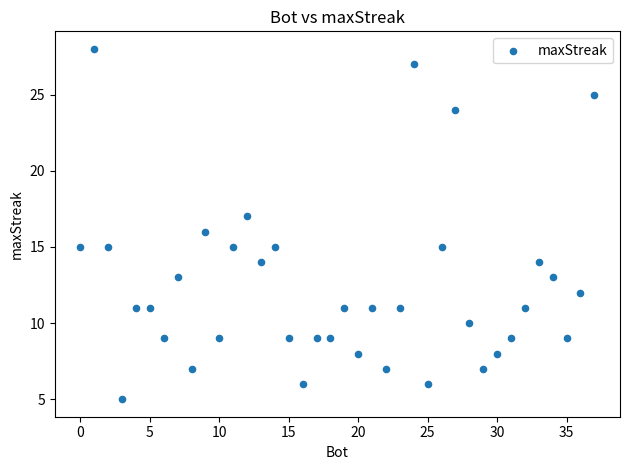

What is the range of Y values (max minus min)?

23